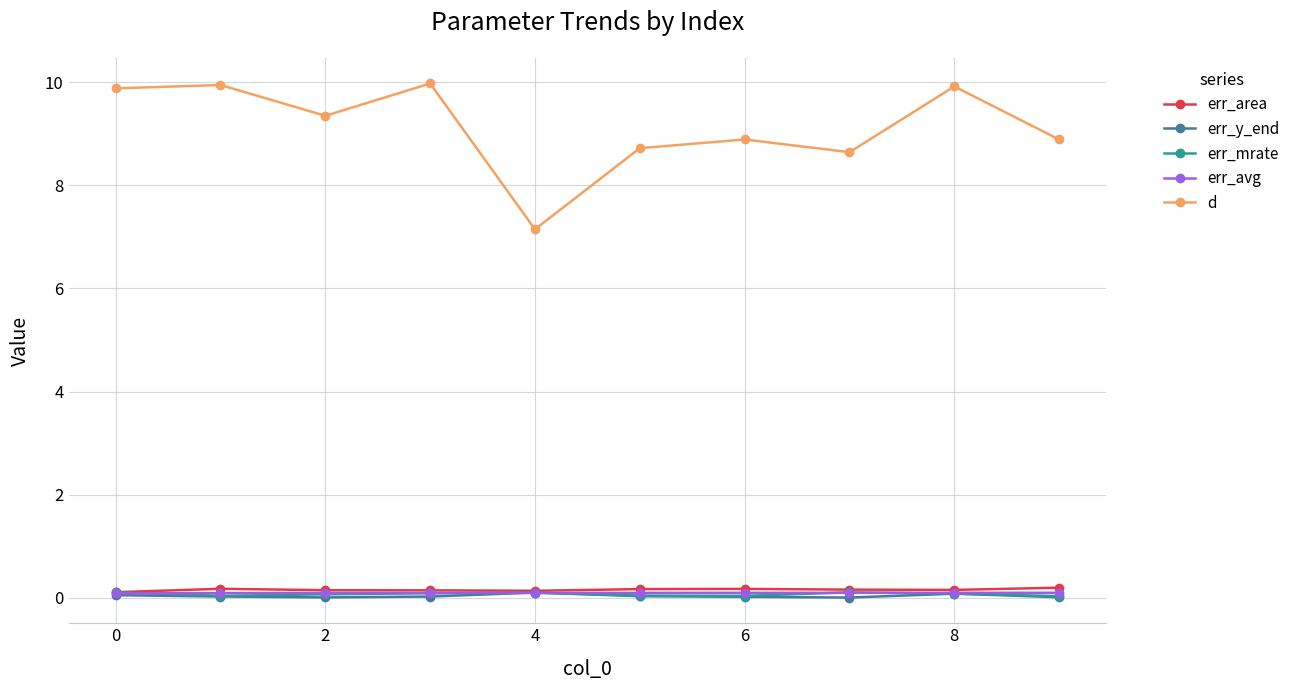

At how many categories does at least one series exceed 9?

5